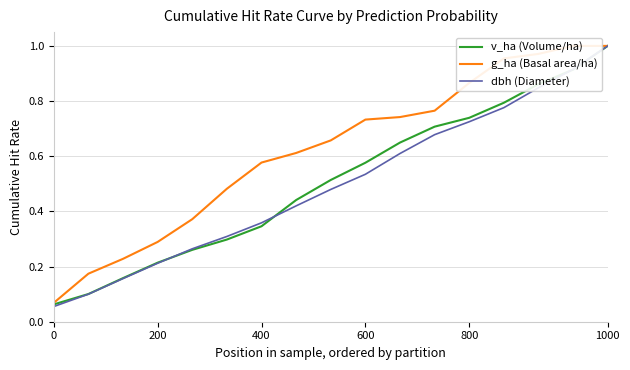

True or false: dbh (Diameter) and g_ha (Basal area/ha) intersect in this chart.

False